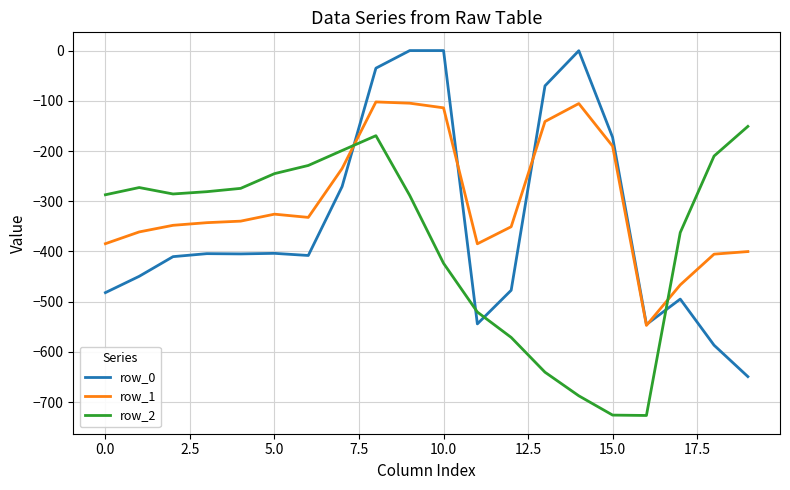

Which series has the largest range (max minus min)?

row_0